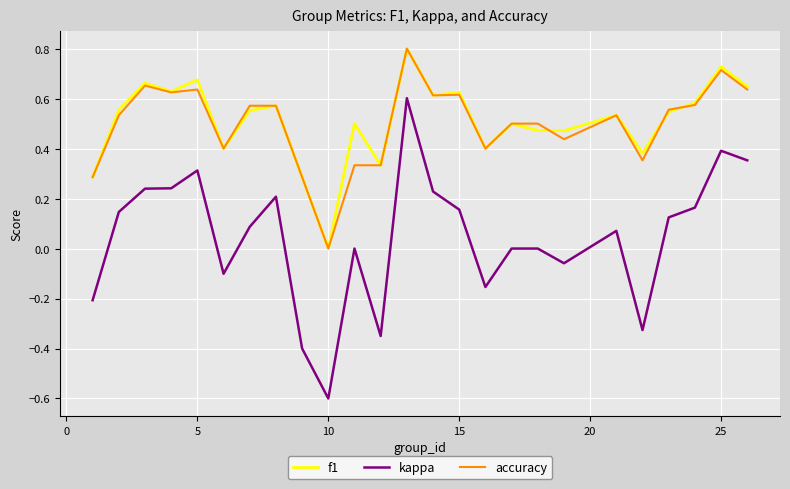

Count the number of categories in the chart.

25